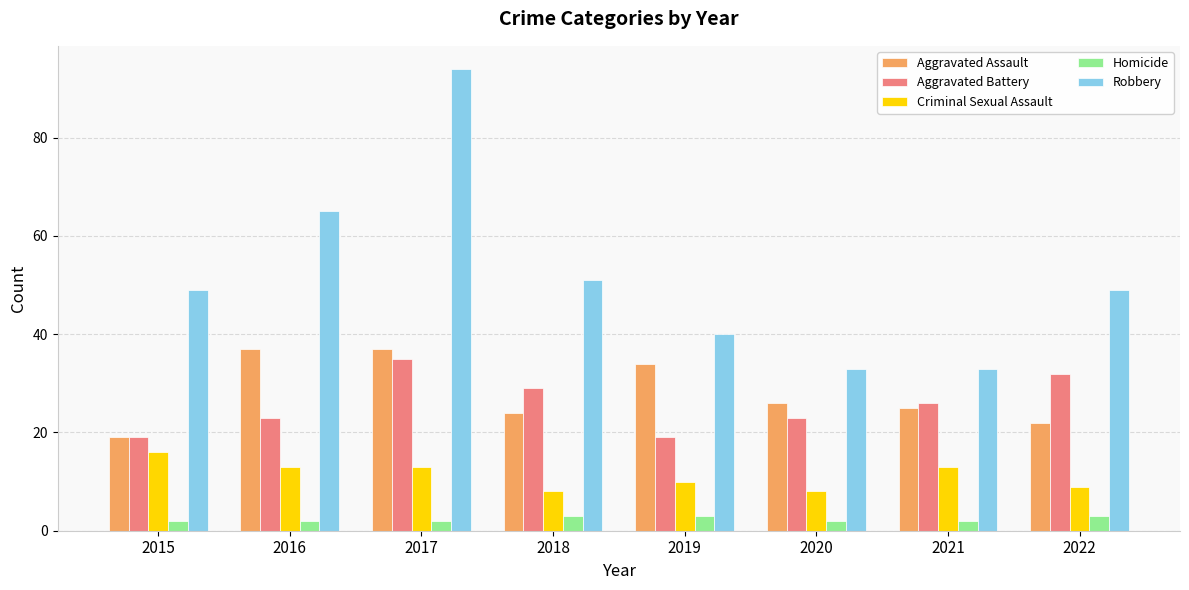

Is it true that Robbery equals 59 at 2020?

False